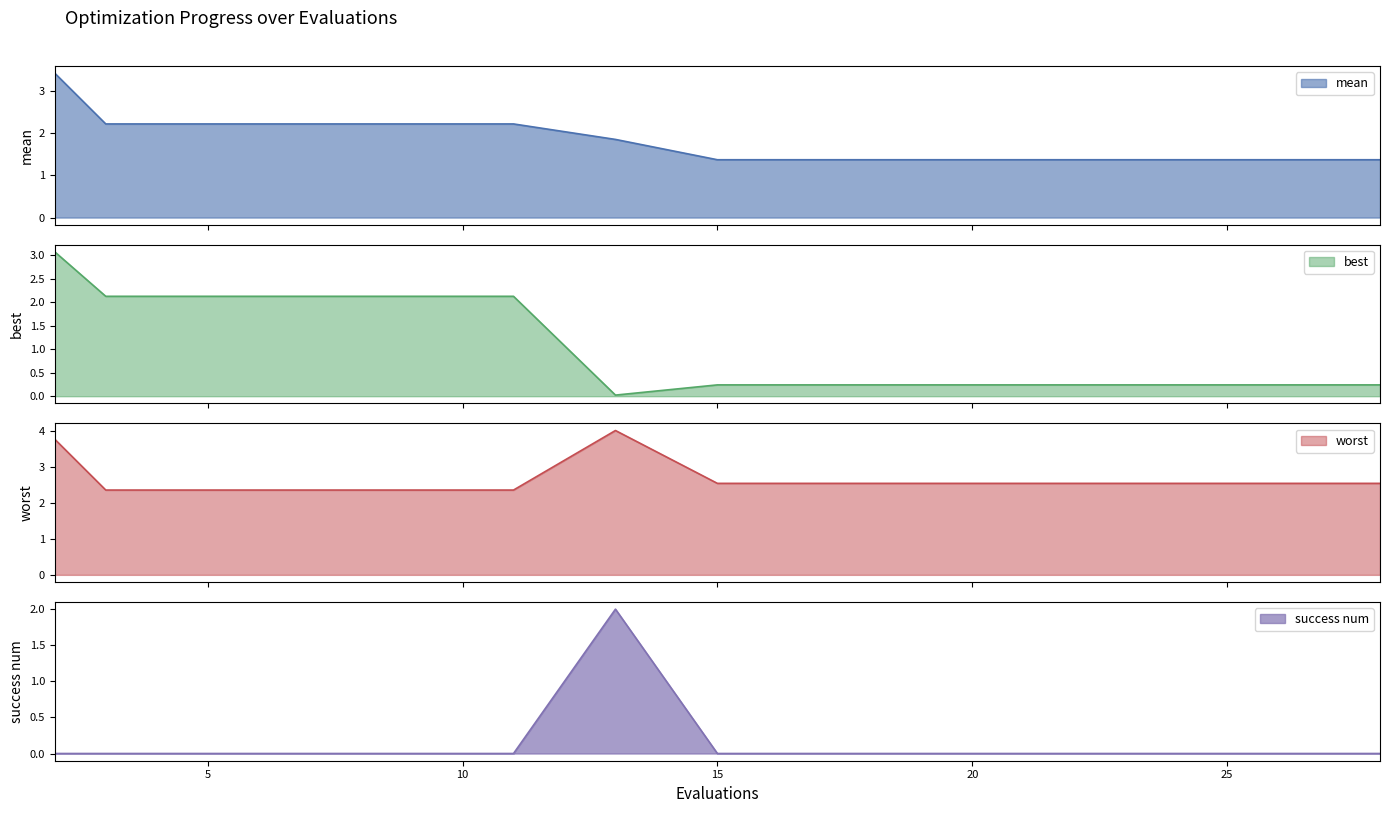

What value does the best series have at 5?

2.1